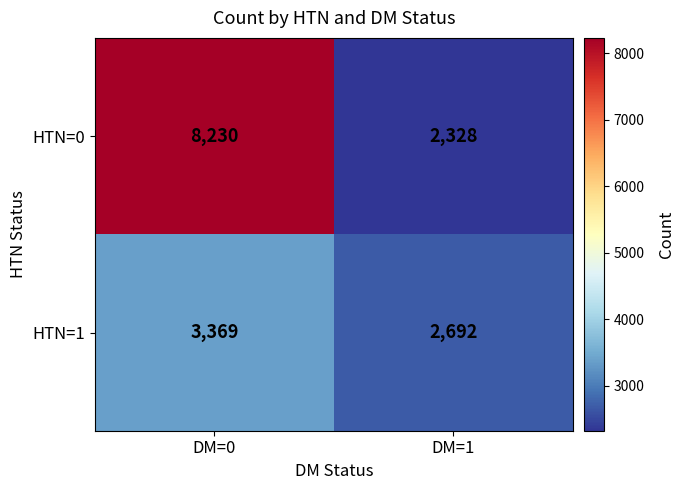

Reading left to right, transcribe all the data shown in this chart.

HTN=0: 8230	2328
HTN=1: 3369	2692